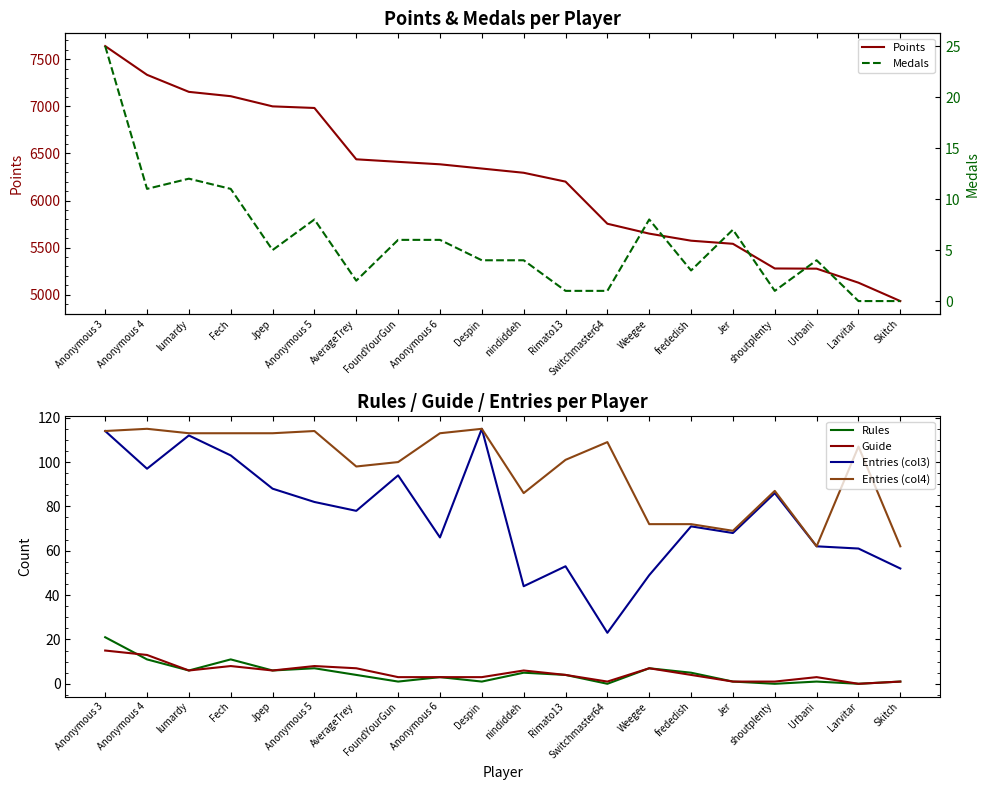

True or false: Rules and Points intersect in this chart.

False